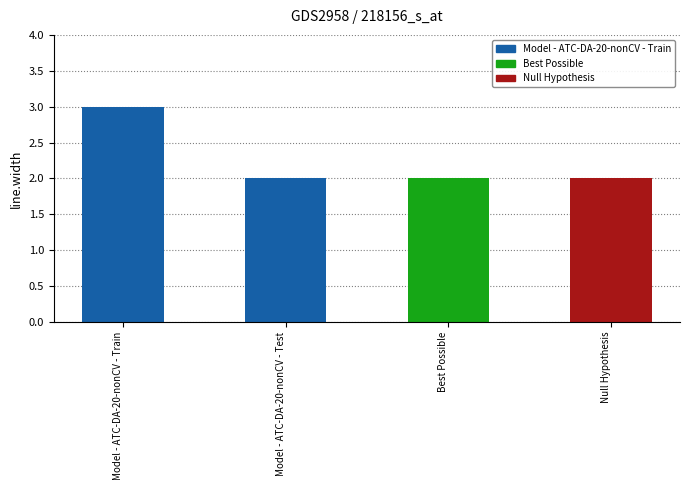

Which label corresponds to the smallest value in the chart?

Model - ATC-DA-20-nonCV - Test